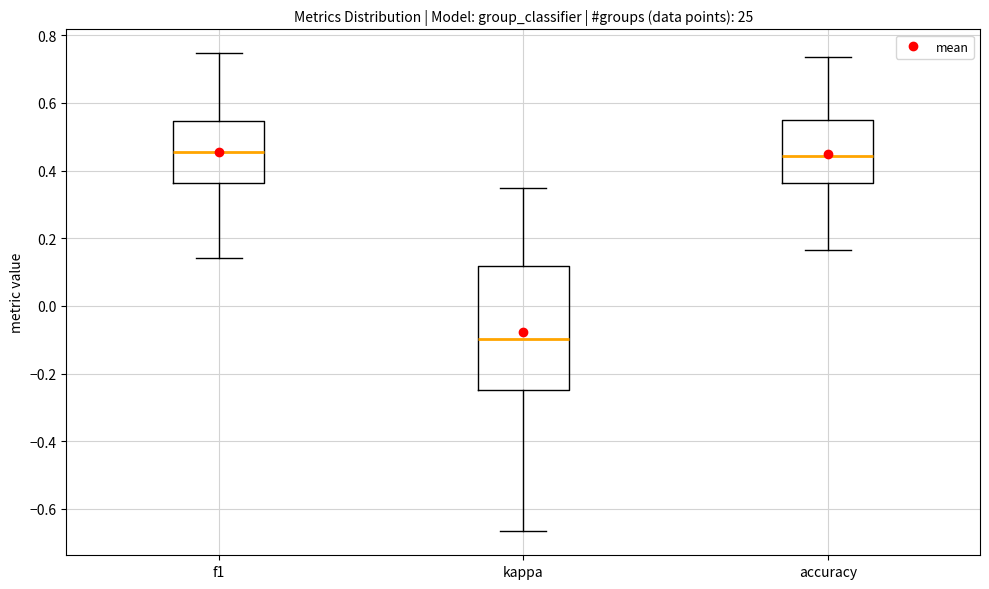

Reading left to right, read every box against the y-axis: the position of its median line, the range the box covers, and the ends of its whiskers. The values are not printed on the chart, so give them approximately, as read against the axis.

f1: median 0.46, box 0.36 to 0.54, whiskers 0.14 to 0.74
kappa: median -0.10, box -0.24 to 0.12, whiskers -0.66 to 0.34
accuracy: median 0.44, box 0.36 to 0.56, whiskers 0.16 to 0.74